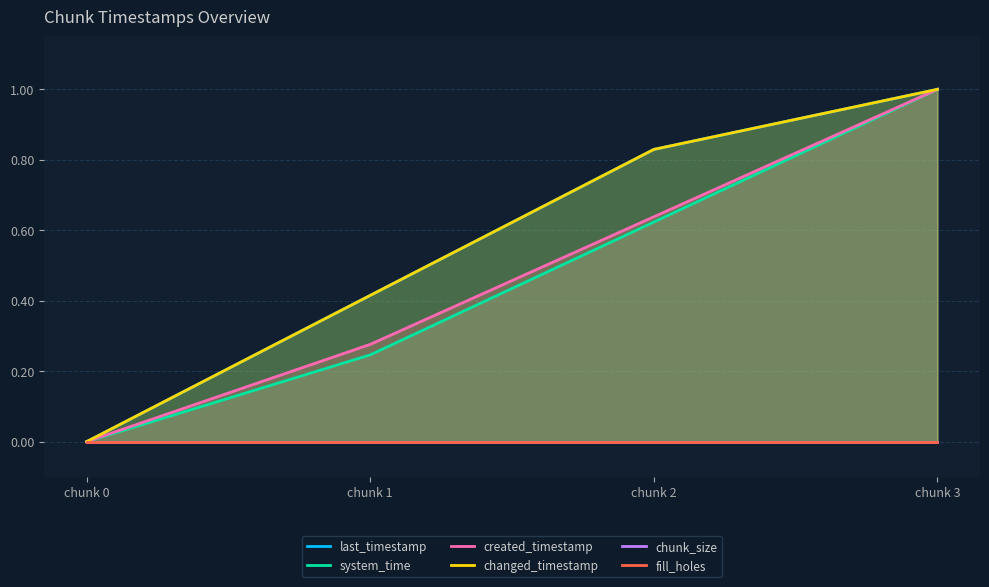

The changed_timestamp series shows 0.3 at chunk 0. True or false?

False